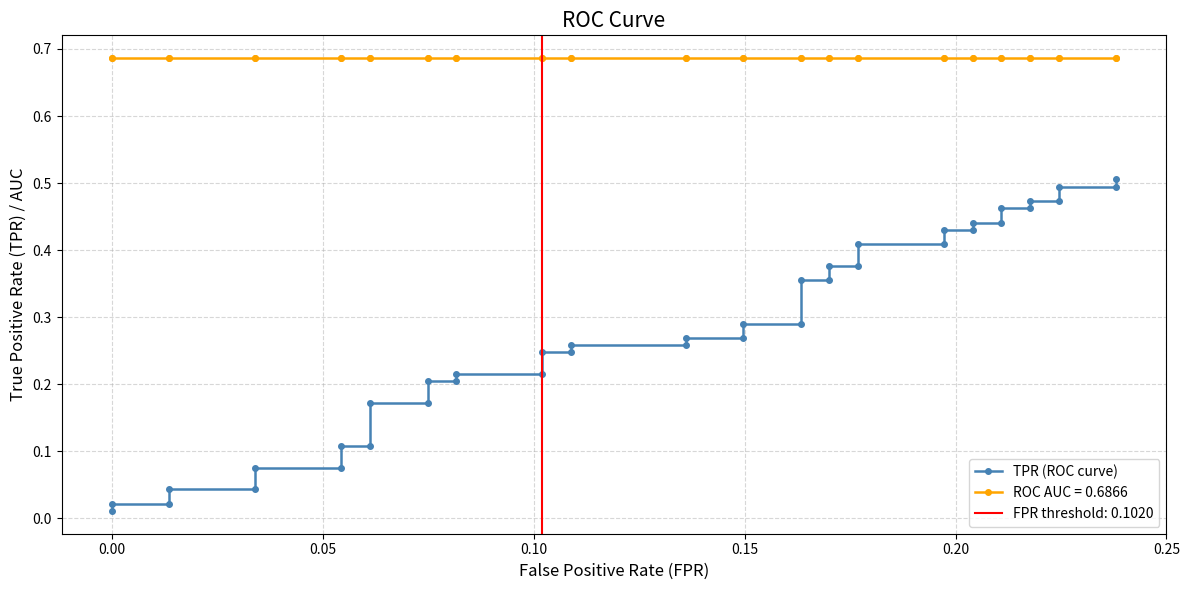

What is the maximum value shown in the chart?

0.5